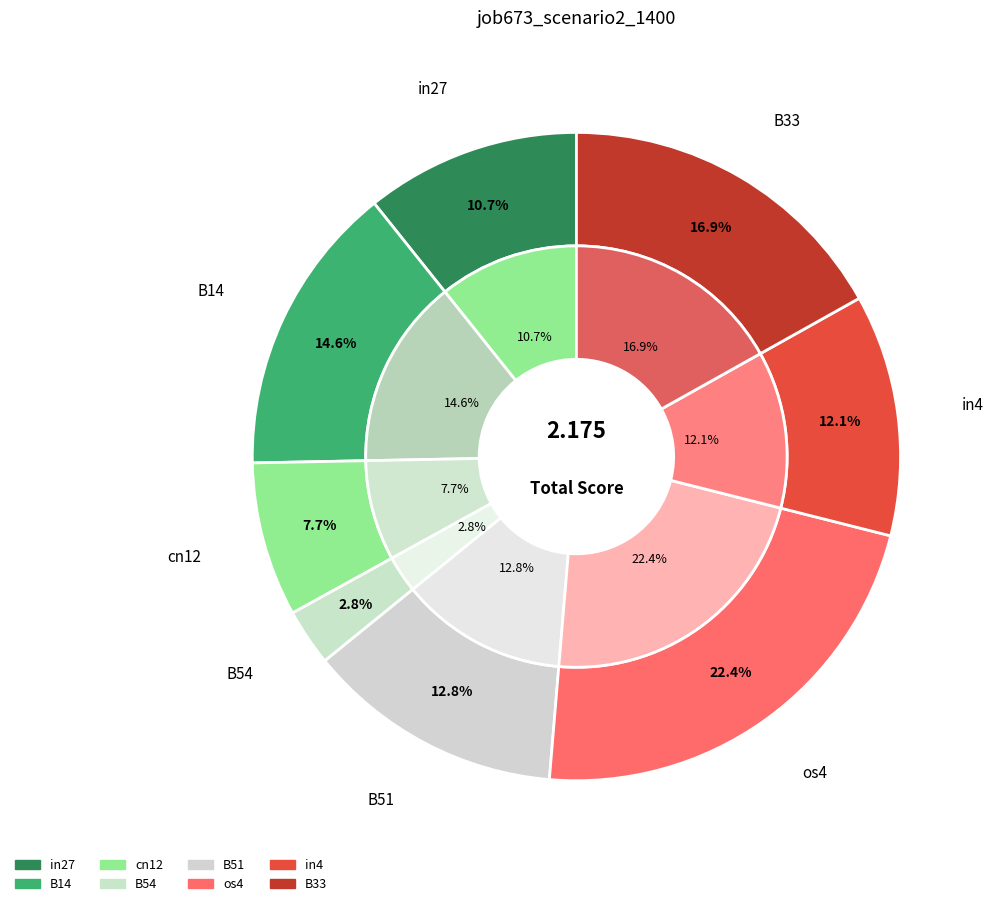

Is B54 the majority of the pie?

No